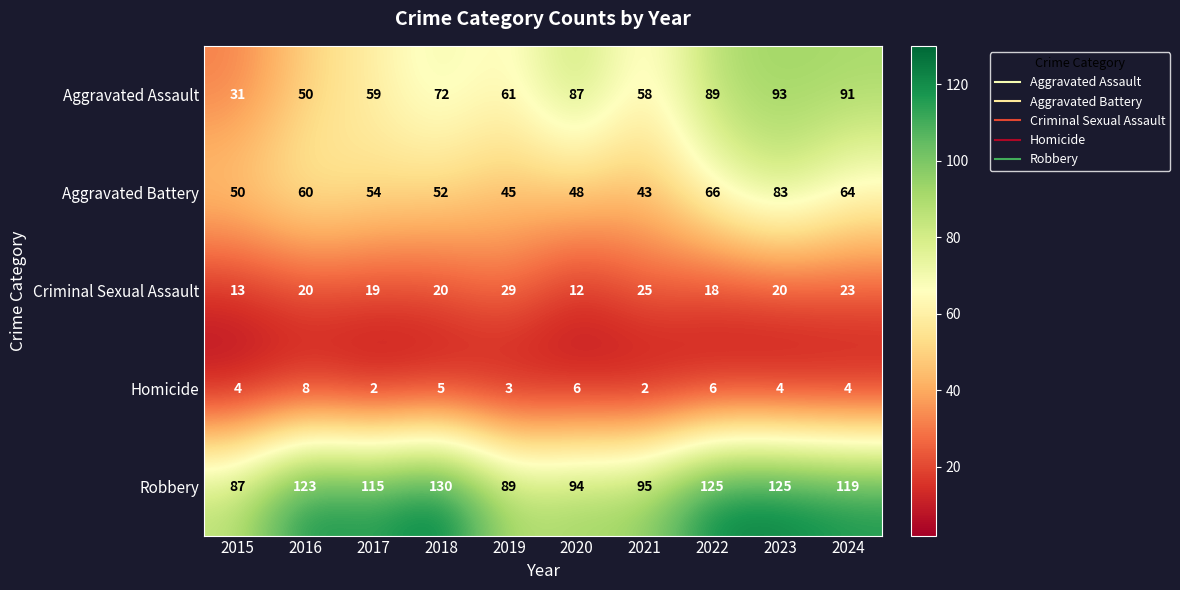

What is the minimum value shown in the chart?

2